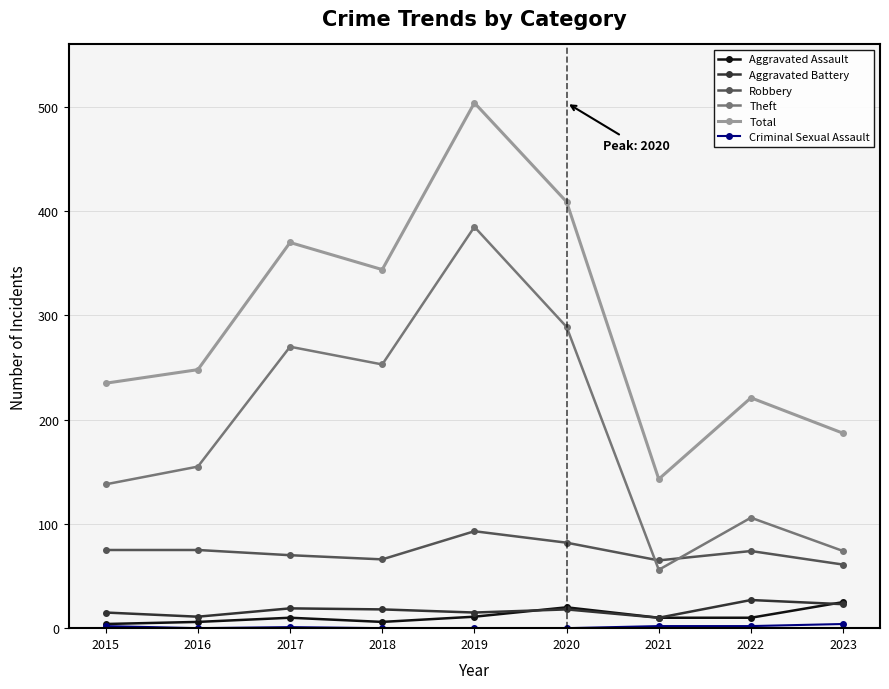

Is the value of Total at 2021 greater than the value of Theft at 2021?

Yes